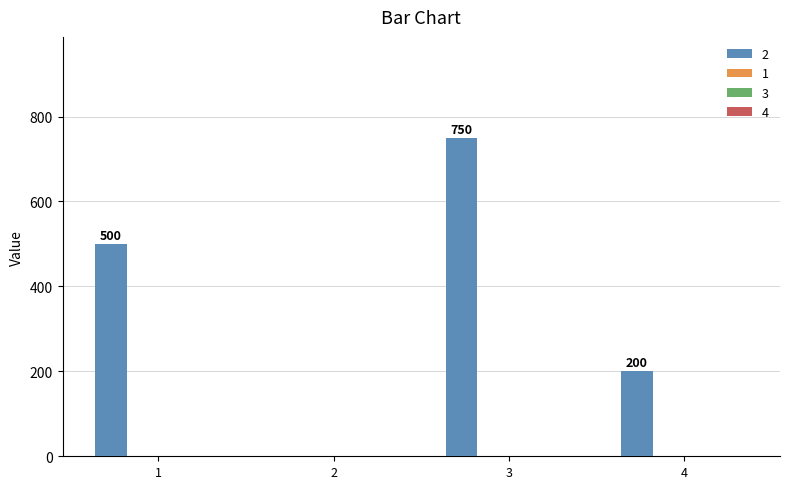

What is the sum of all values?

1450